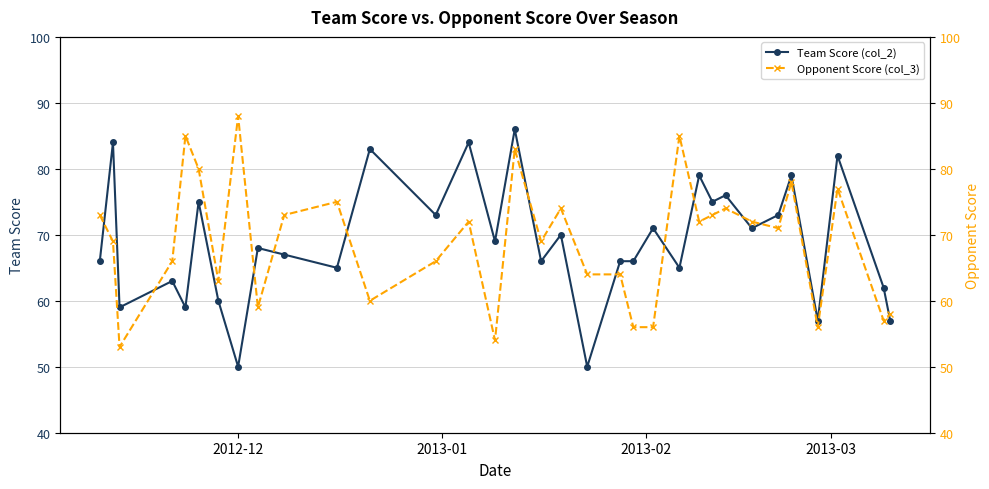

What is the lowest value of the Team Score (col_2) series?

50